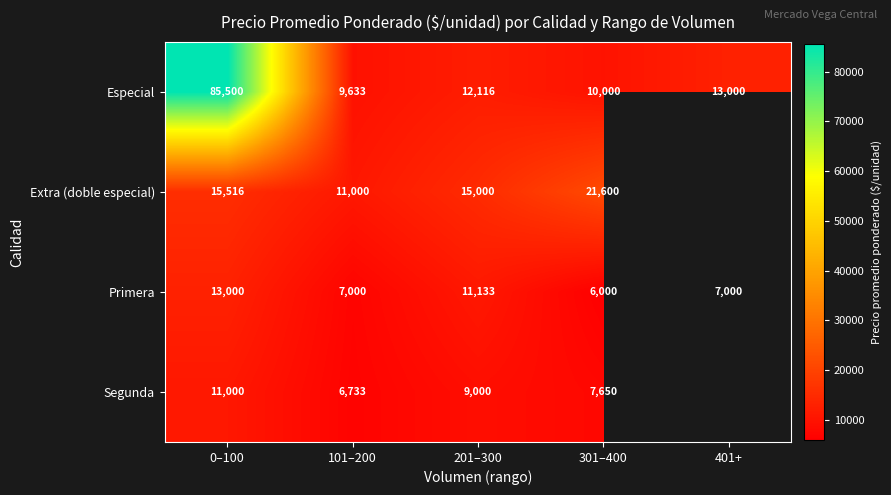

Rank the categories by Especial value from lowest to highest.

101–200, 301–400, 201–300, 401+, 0–100